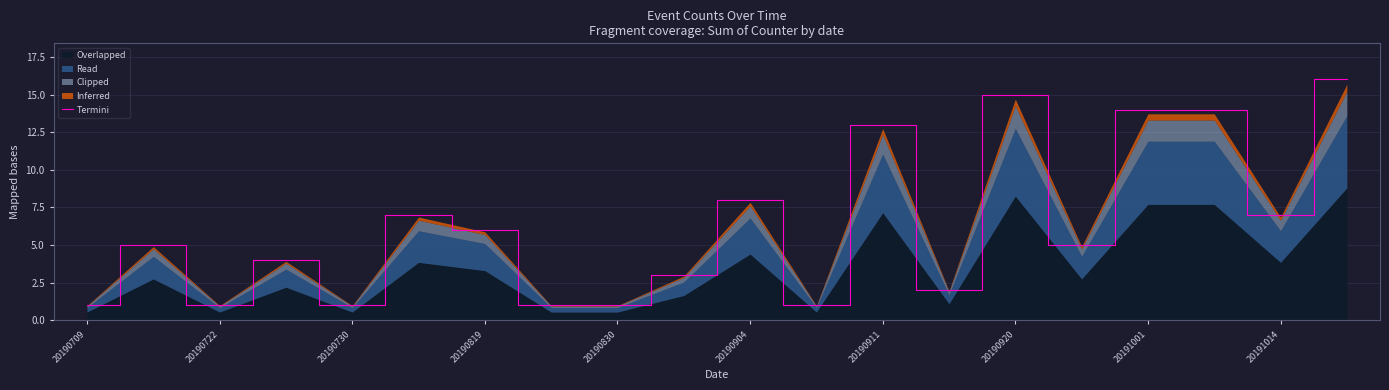

What is the minimum value for Termini?

1.0